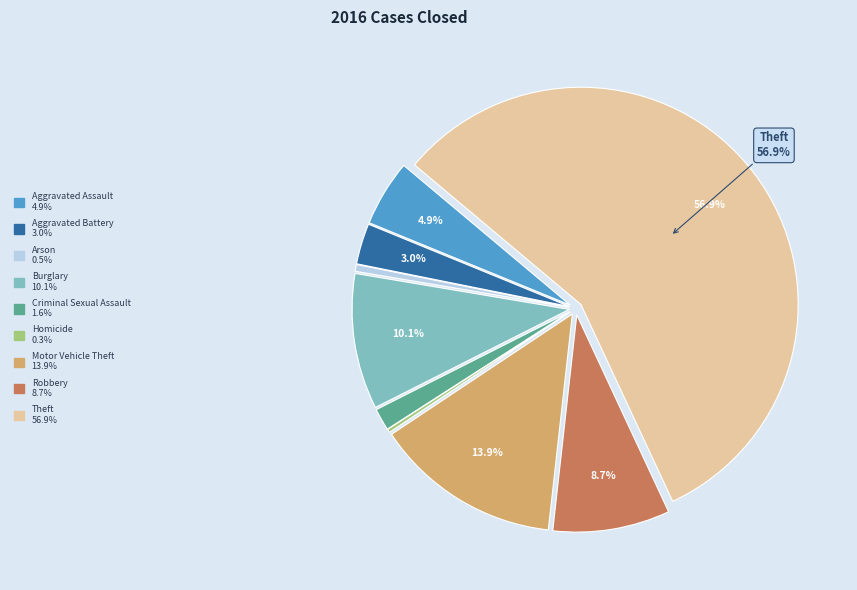

To the nearest percent, what is the difference between the largest and smallest slice percentages?

57%